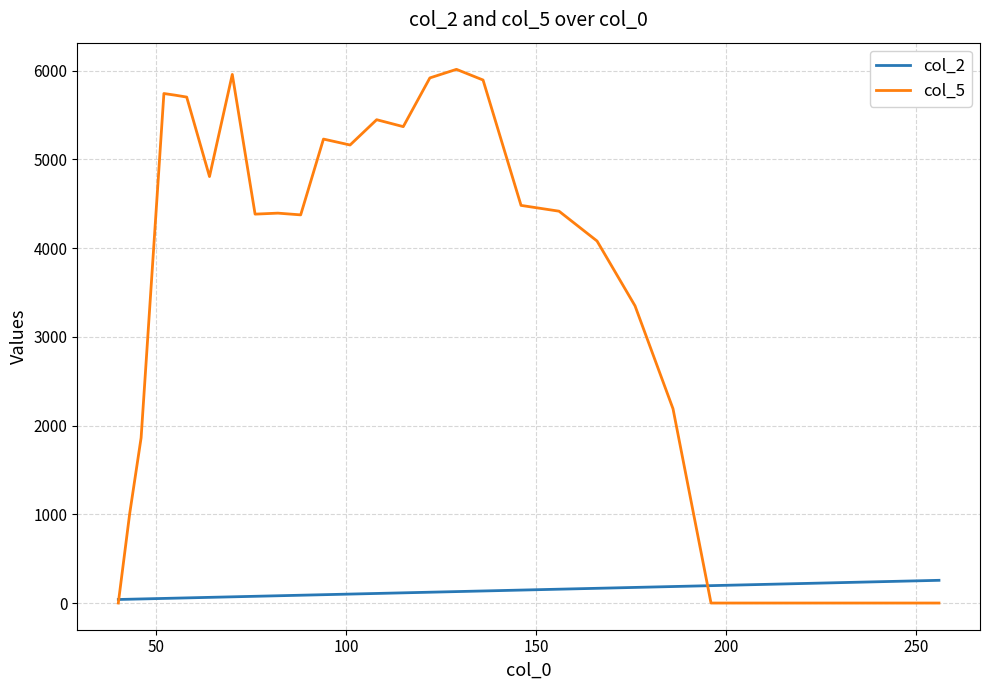

Which series has the widest spread of values?

col_5